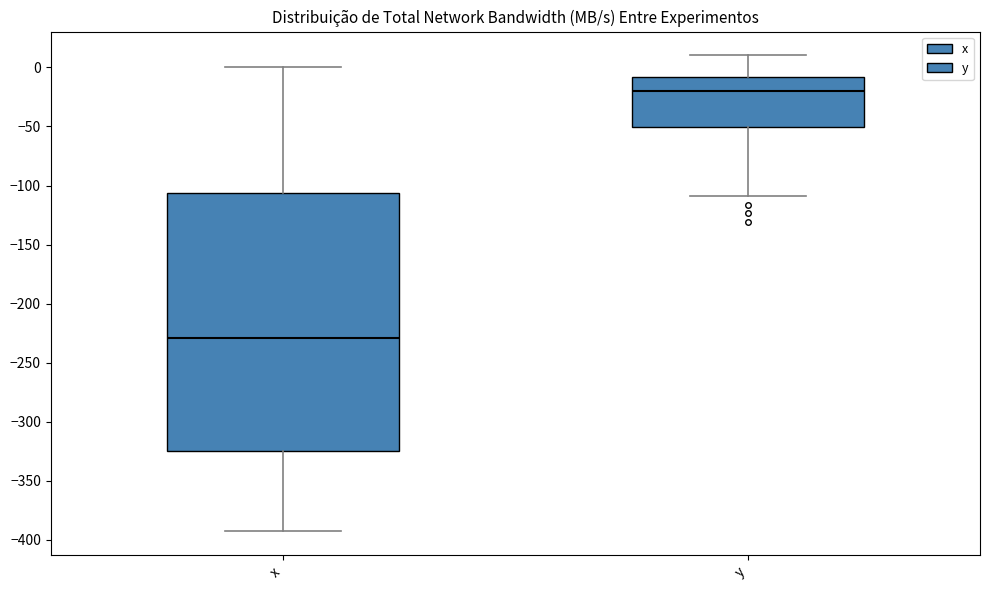

Reading left to right, transcribe this box plot: for each box, give where its median line is, the range the box spans, and where its two whiskers end, as read against the y-axis. The values are not printed on the chart, so give them approximately, as read against the axis.

x: median -230, box -325 to -105, whiskers -395 to 0
y: median -20, box -50 to -10, whiskers -110 to 10